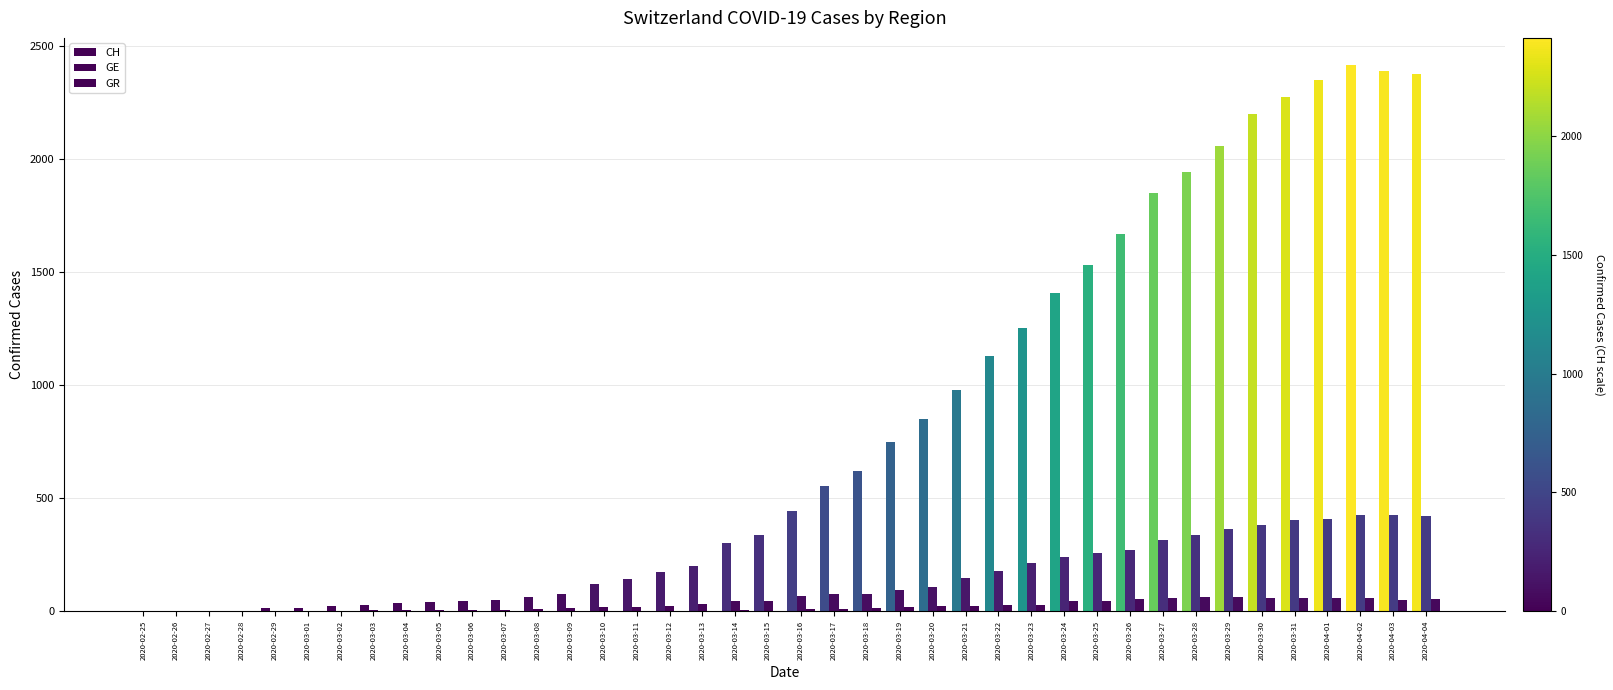

What is the label of the 10th bar from the right?

2020-03-26